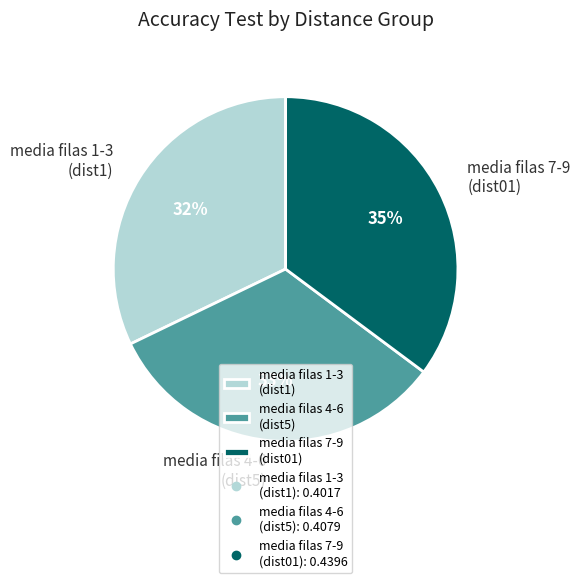

To the nearest percent, what is the combined percentage of media filas 7-9 (dist01) and media filas 1-3 (dist1)?

67%